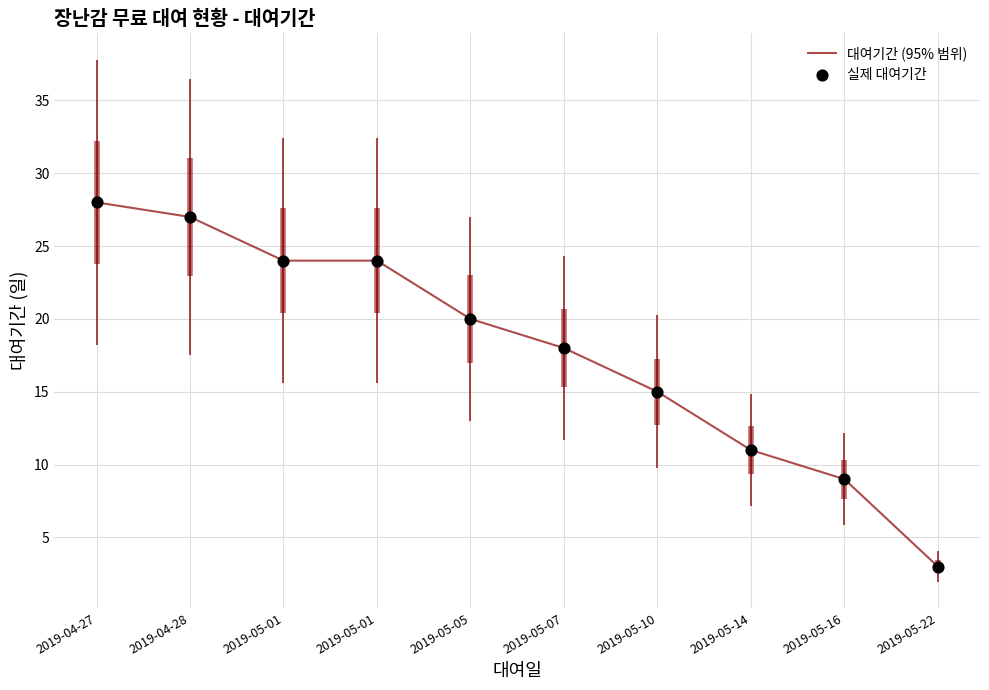

At which category is the sum across all series the highest?

2019-04-27